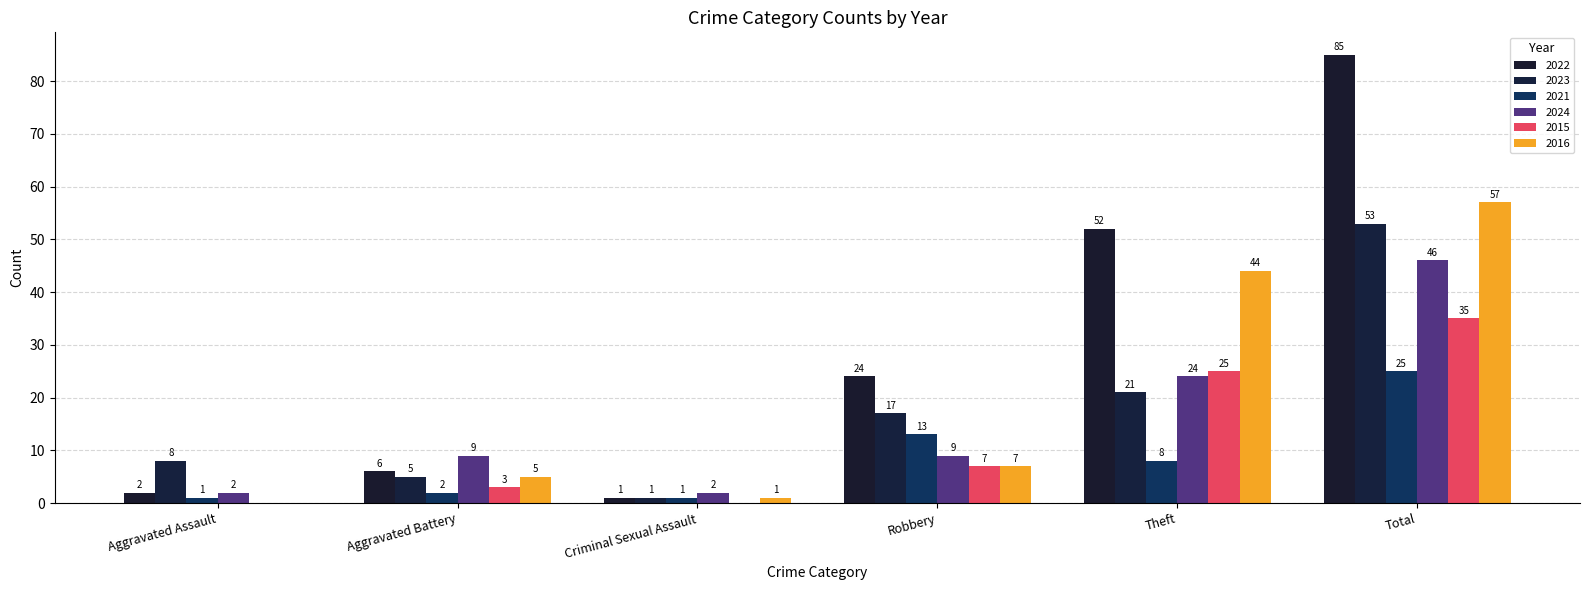

What is the sum of all 2024 values?

92